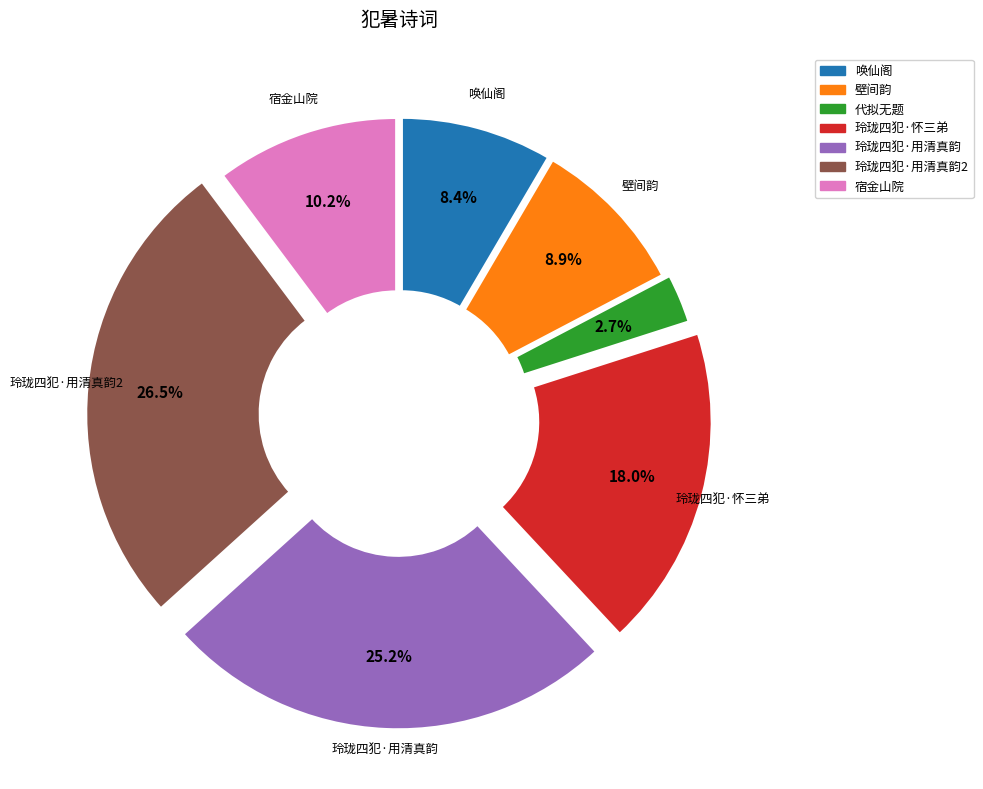

Is the sum of 代拟无题 and 唤仙阁 greater than half?

No